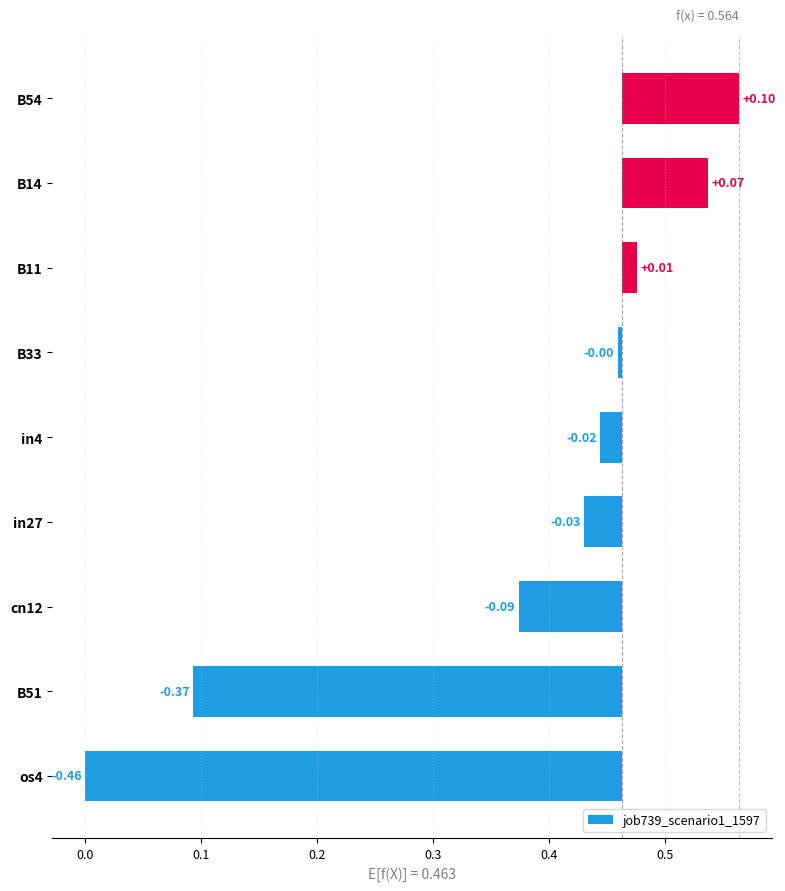

What is the difference between the second highest and minimum values?

0.5